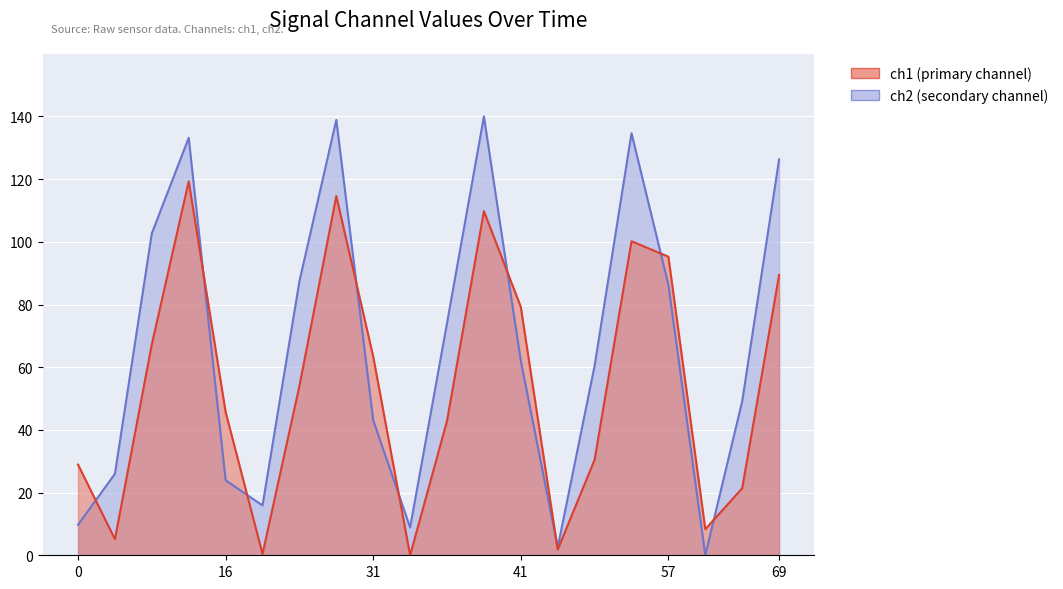

Reading right to left, list all the values displayed in this chart.

ch1: 69=89.4	65=21.4	61=8.3	57=95.3	53=100.2	49=30.5	45=1.8	41=79.3	37=109.8	33=42.8	35=0.0	31=63.4	27=114.6	23=54.0	19=0.4	16=45.7	11=119.3	7=67.3	3=5.1	0=28.9
ch2: 69=126.3	65=49.1	61=0.0	57=86.3	53=134.7	49=60.5	45=2.5	41=62.1	37=140.0	33=74.1	35=8.9	31=43.1	27=138.9	23=87.4	19=15.9	16=23.9	11=133.2	7=102.7	3=26.0	0=9.7